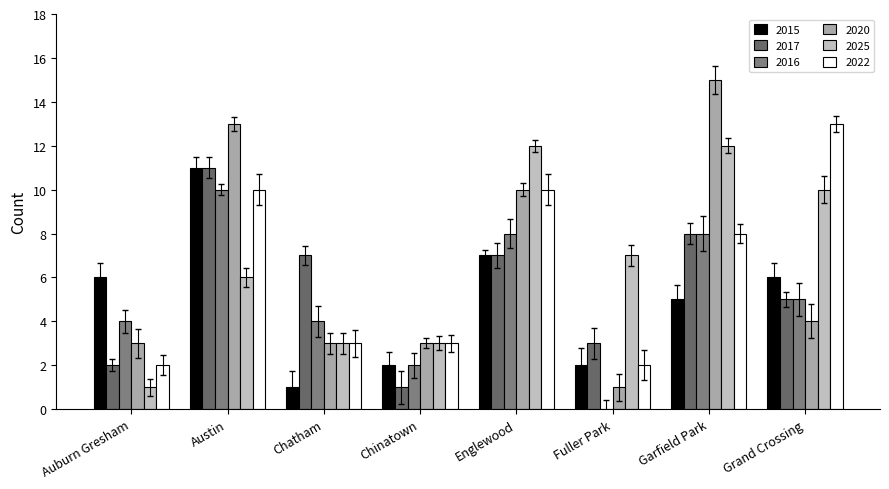

What is the difference between the highest and lowest values at Grand Crossing?

9